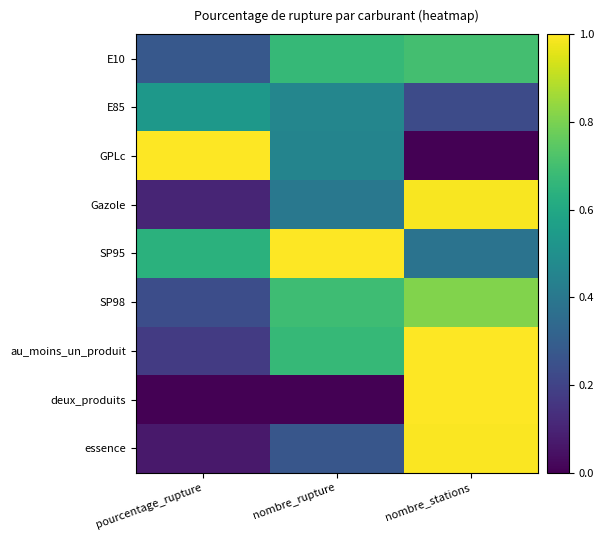

At which category does the chart reach its peak across all series?

nombre_stations